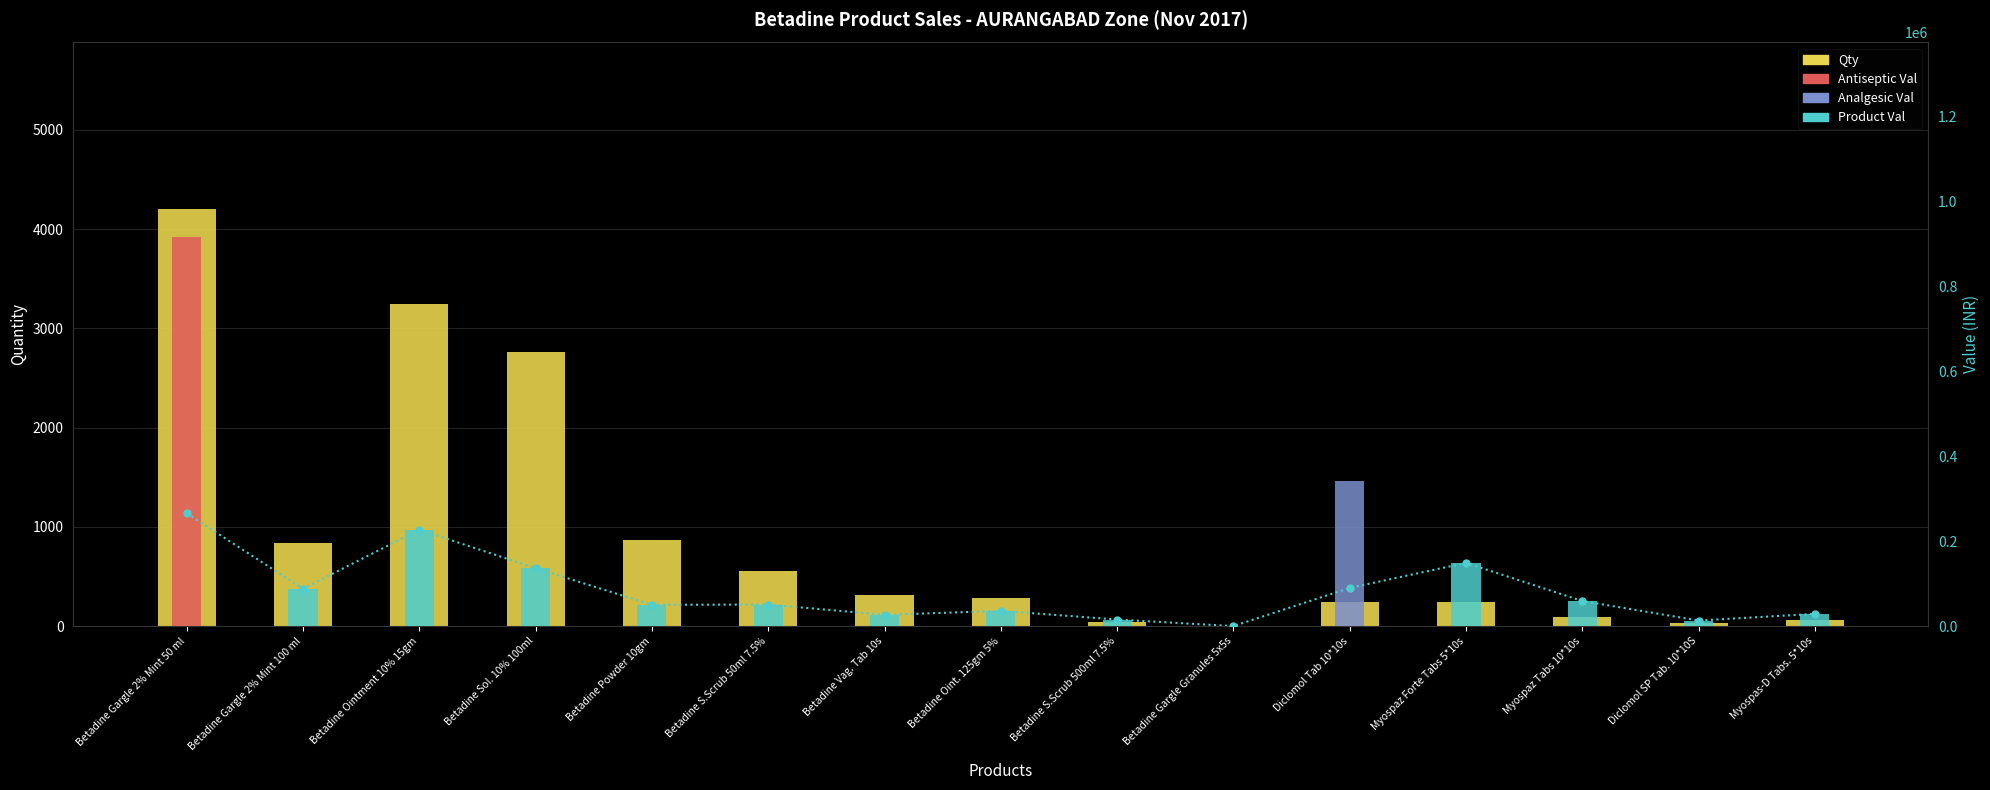

What is the difference between the maximum and second lowest values in the Qty series?

4165.0